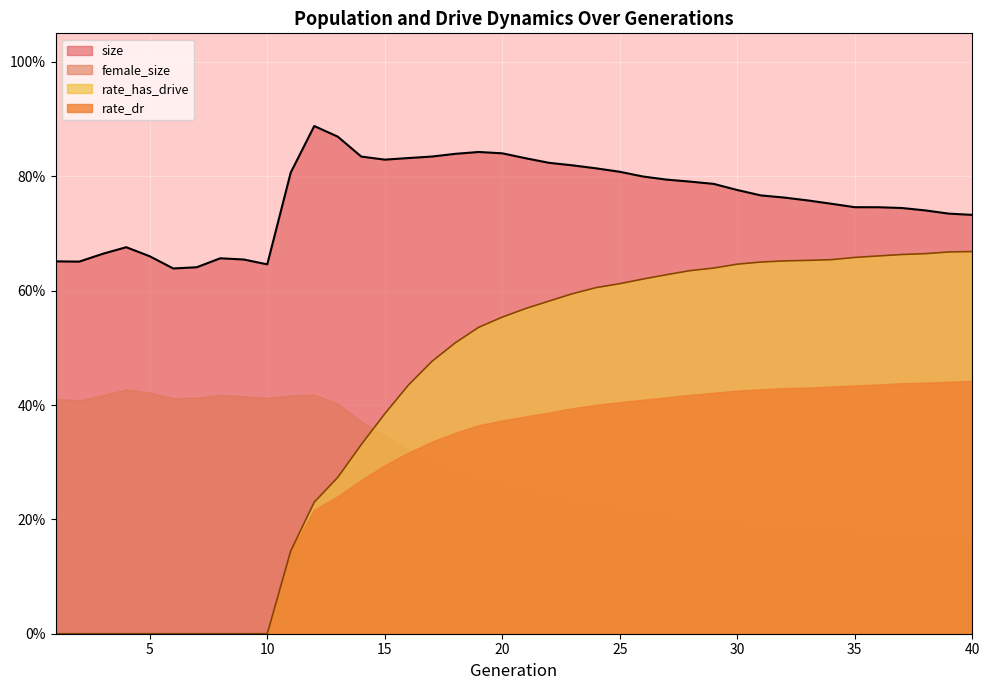

At which category is the sum across all series the highest?

29